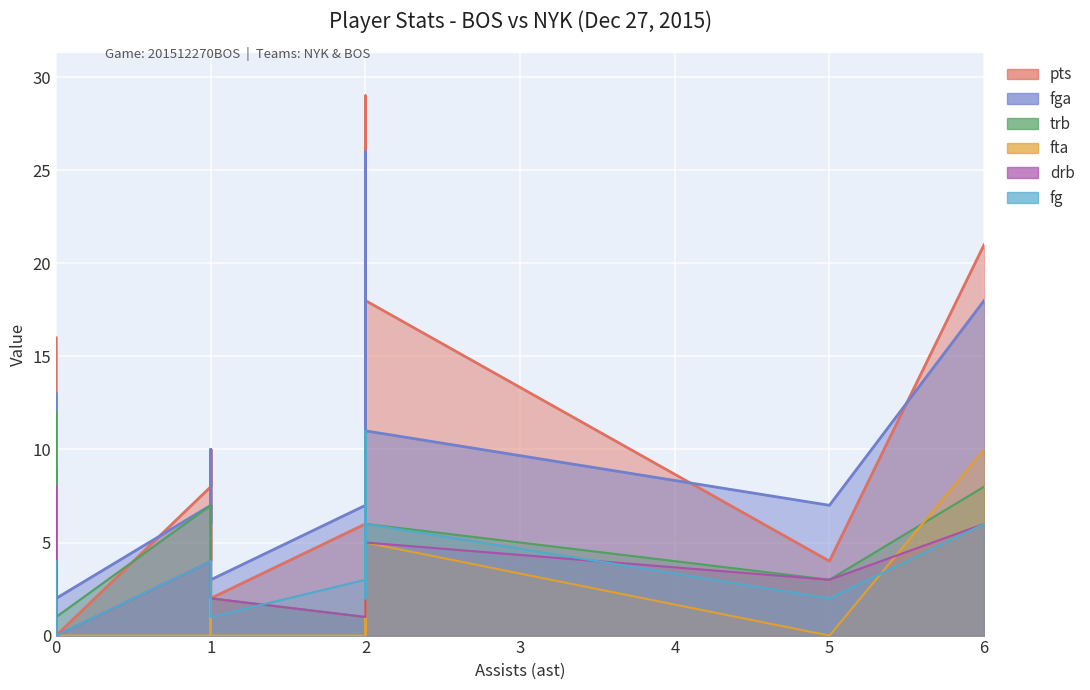

How many intersections are there between trb and fta?

2